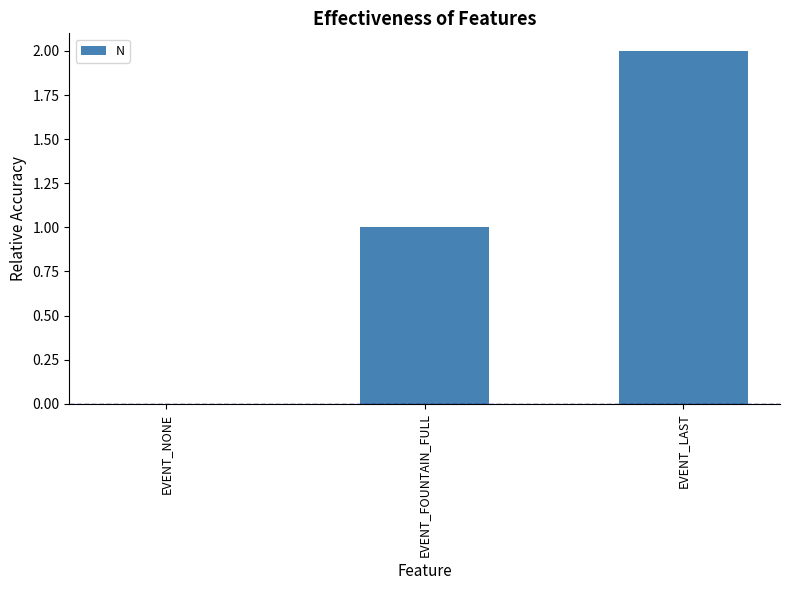

What is the sum of the values at EVENT_NONE and EVENT_FOUNTAIN_FULL?

1